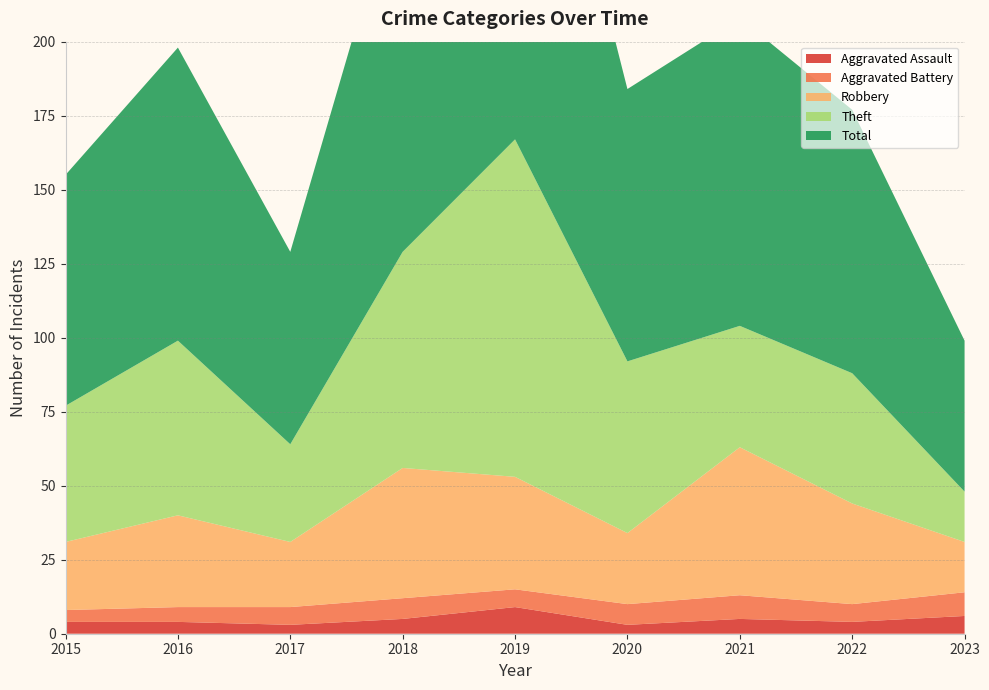

Reading right to left, what are all the values shown in this chart?

Aggravated Assault: 6	4	5	3	9	5	3	4	4
Aggravated Battery: 8	6	8	7	6	7	6	5	4
Robbery: 17	34	50	24	38	44	22	31	23
Theft: 17	44	41	58	114	73	33	59	46
Total: 51	89	104	92	167	130	65	99	78